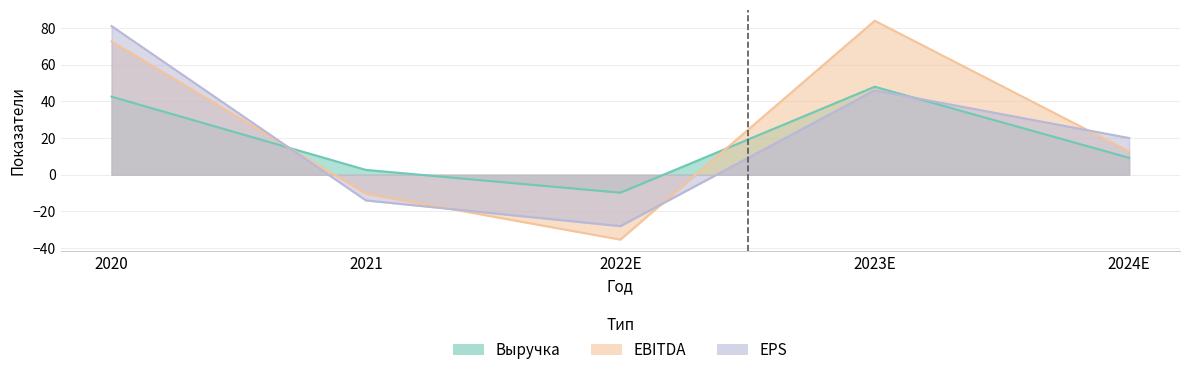

Rank the series by their maximum value, from highest to lowest.

EBITDA, EPS, Выручка